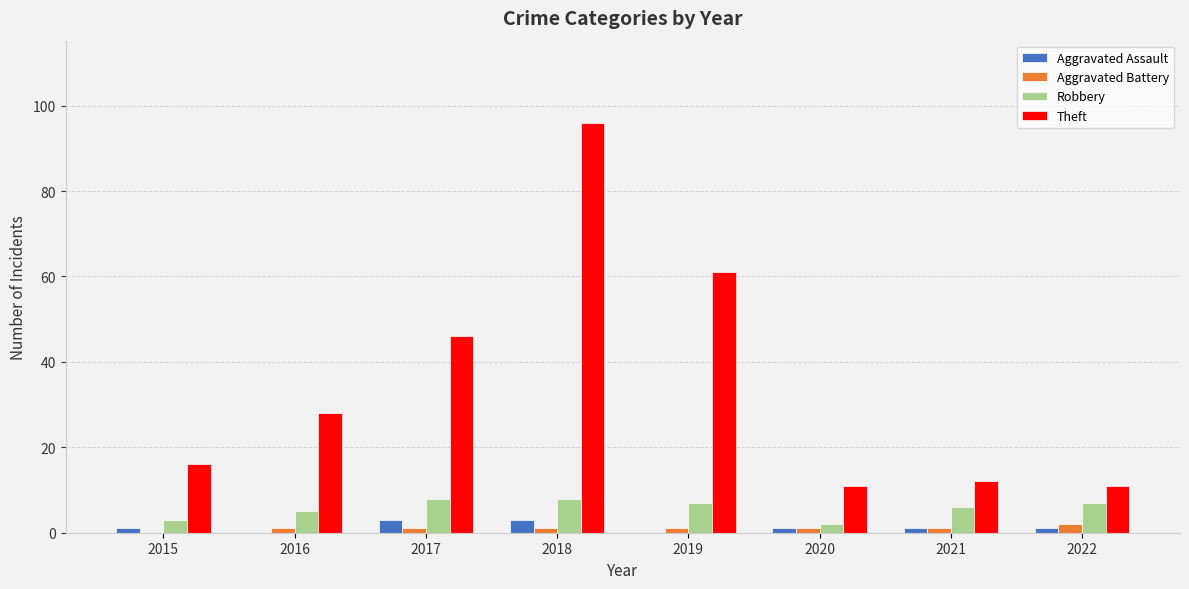

What is the difference between the Theft values at 2015 and 2020?

5